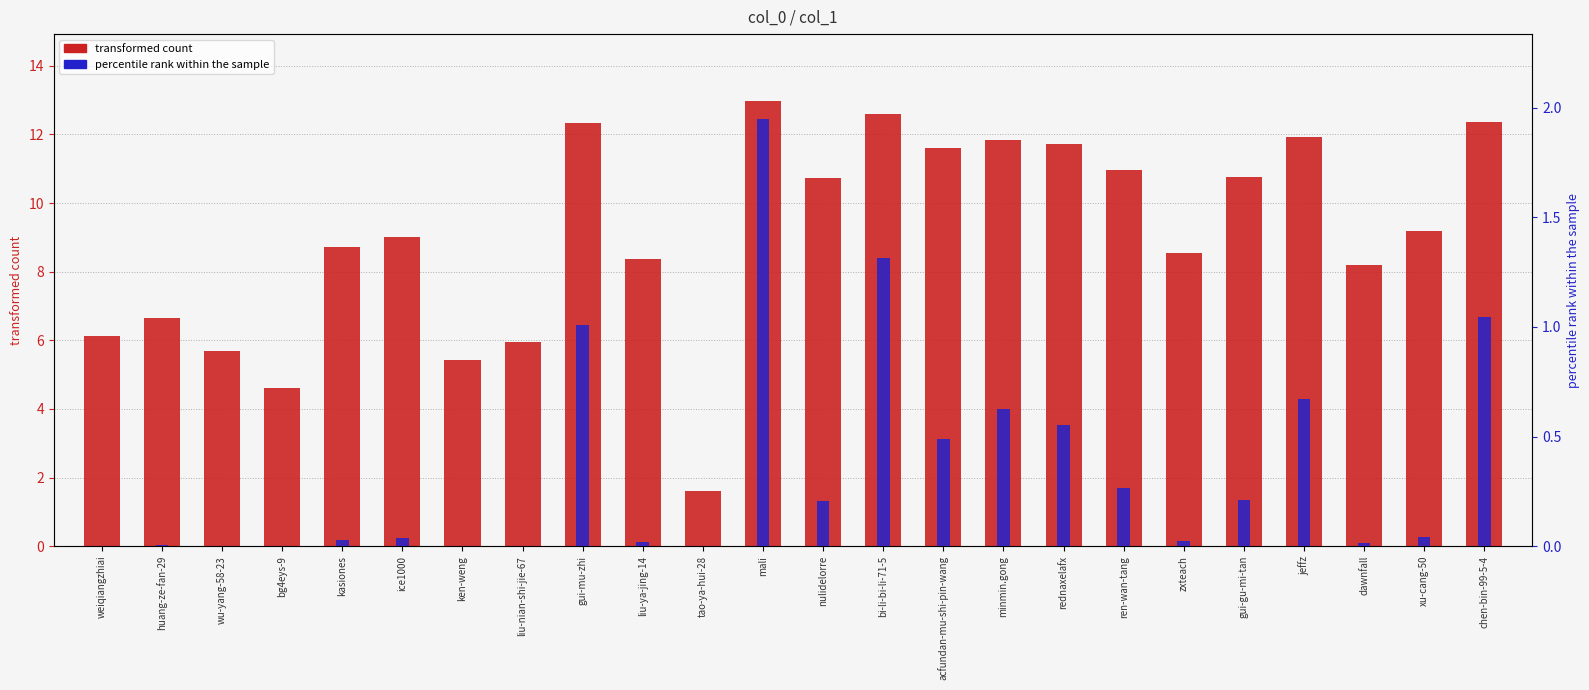

What position from the left is bi-li-bi-li-71-5?

14